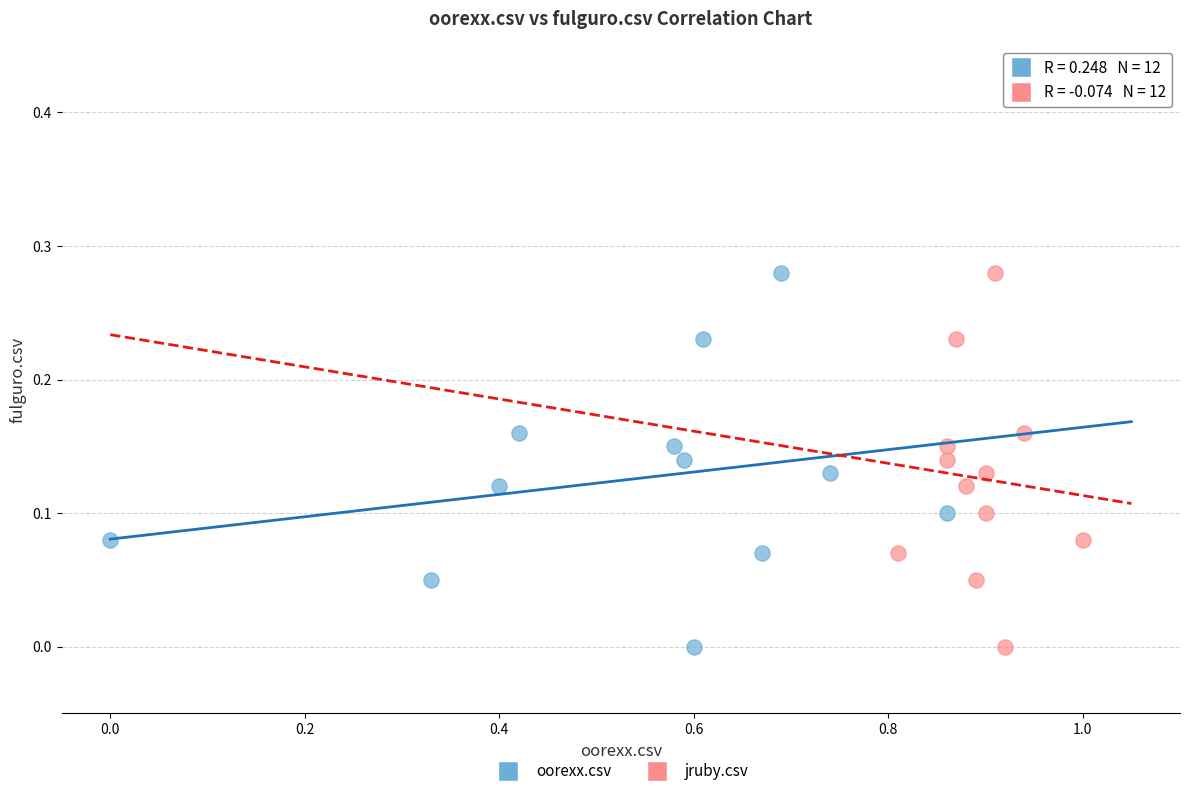

What are all the series names shown in the legend?

oorexx.csv, jruby.csv